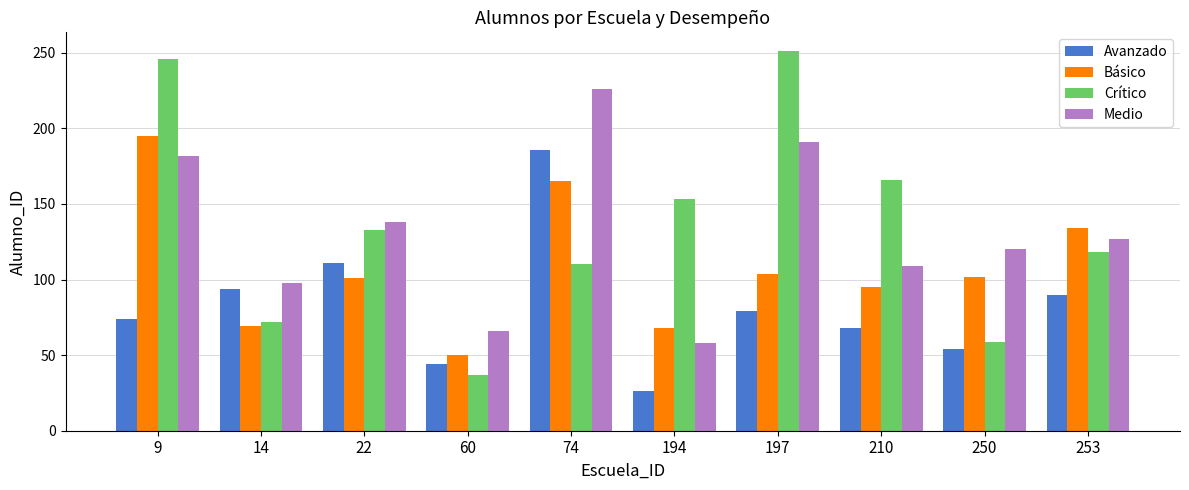

What is the difference between the highest and lowest values at 210?

98